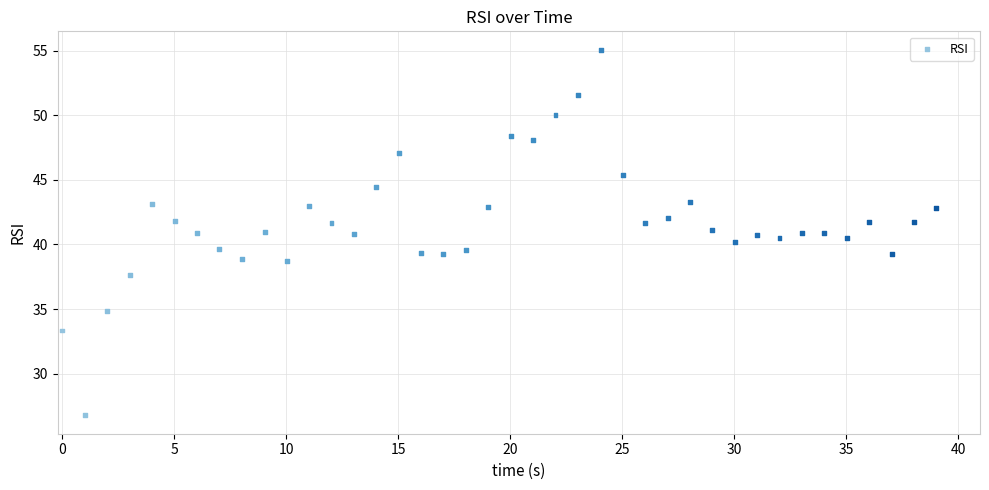

What is the range of X values (max minus min)?

39.0